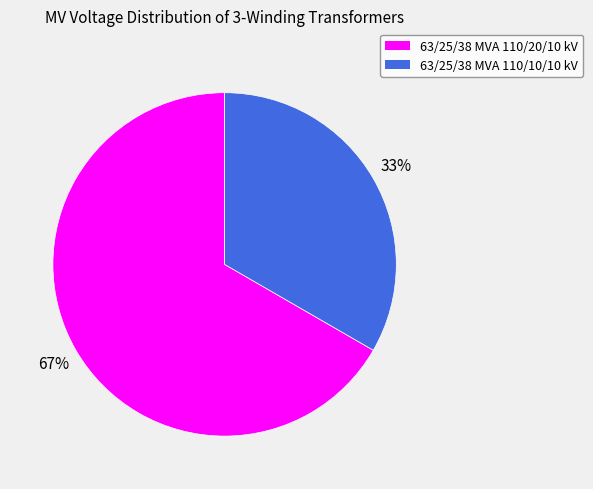

Is 63/25/38 MVA 110/10/10 kV the majority of the pie?

No